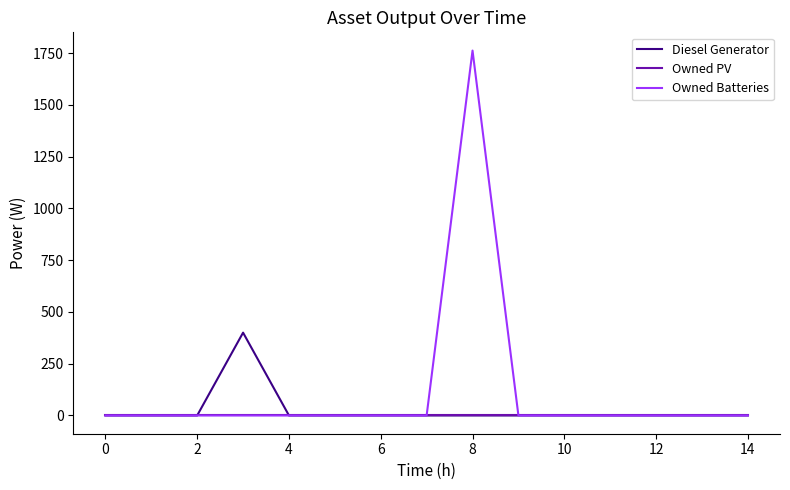

List the series in order of their overall mean, lowest first.

Owned PV, Diesel Generator, Owned Batteries